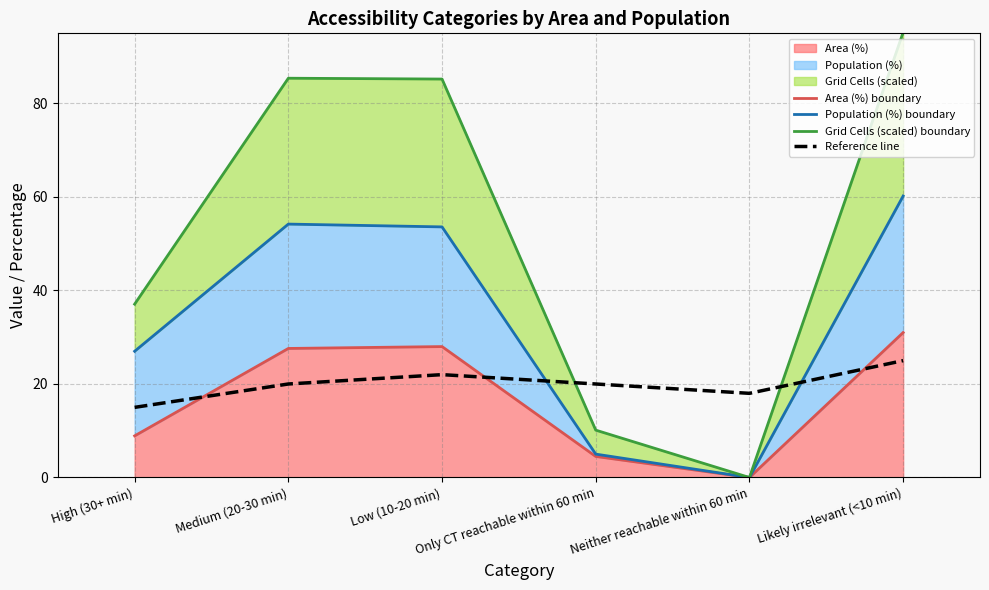

List the labels in order of Area (%) boundary value, largest first.

Likely irrelevant (<10 min), Low (10-20 min), Medium (20-30 min), High (30+ min), Only CT reachable within 60 min, Neither reachable within 60 min